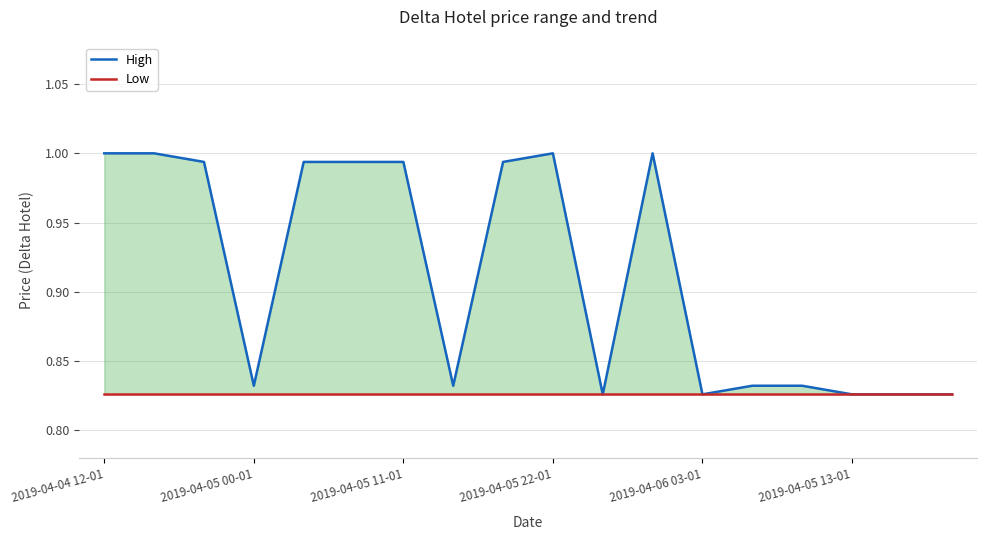

Is it true that Low equals 0.8 at 16?

True